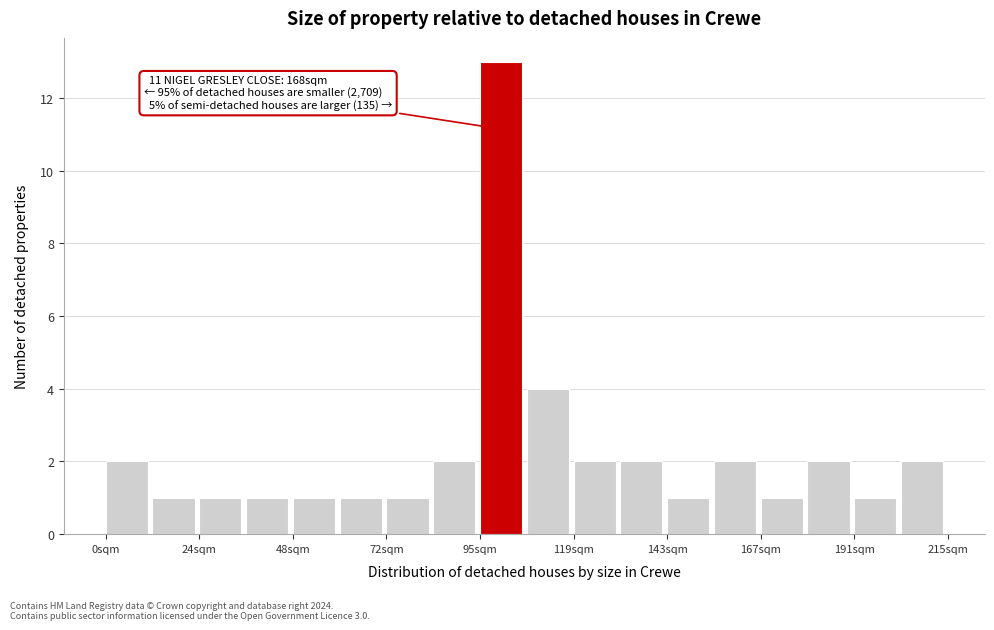

Around what value on the x-axis is the tallest bar? Give the approximate position of its centre, as read against the axis.

100